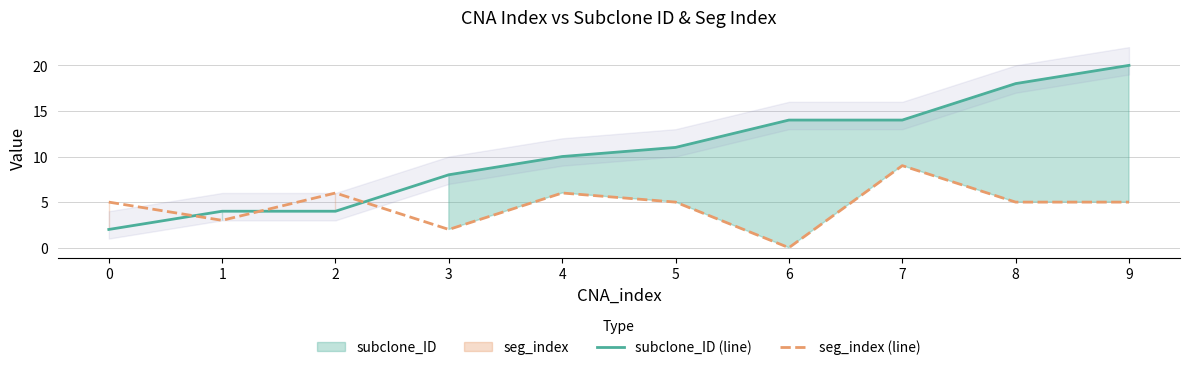

At 2, list the series in order from largest to smallest.

seg_index (line), subclone_ID (line)